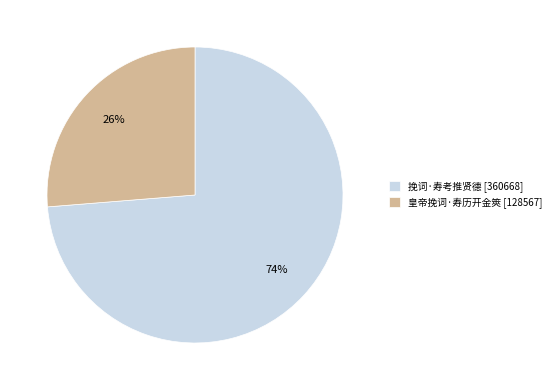

How many segments does this pie chart have?

2